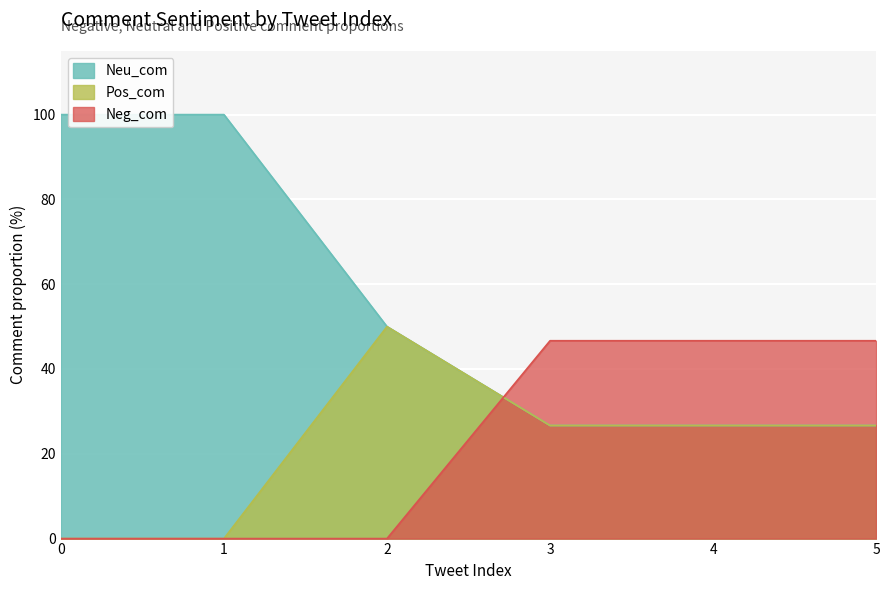

Reading left to right, list all the values displayed in this chart.

Neu_com: 100.0	100.0	50.0	26.7	26.7	26.7
Pos_com: 0.0	0.0	50.0	26.7	26.7	26.7
Neg_com: 0.0	0.0	0.0	46.7	46.7	46.7